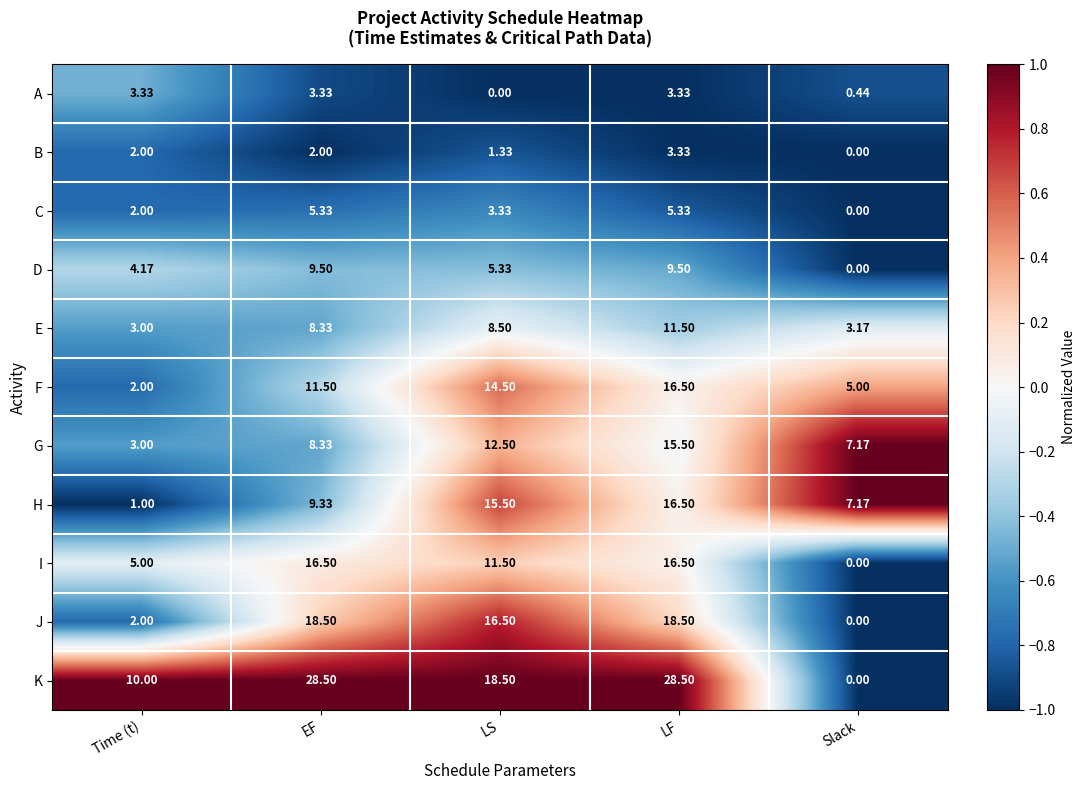

Is the value of I at EF greater than the value of F at Time (t)?

Yes